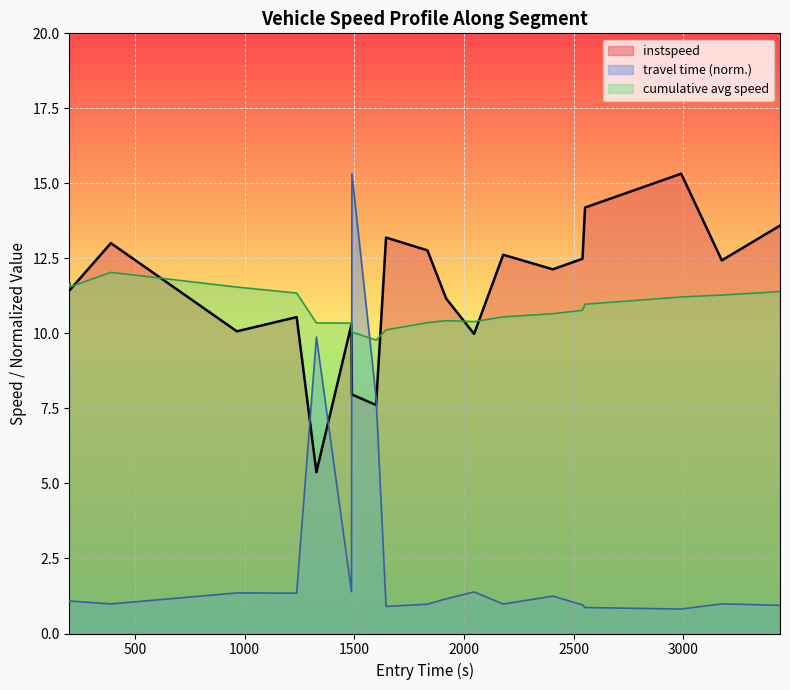

How many lines are shown in the chart?

3